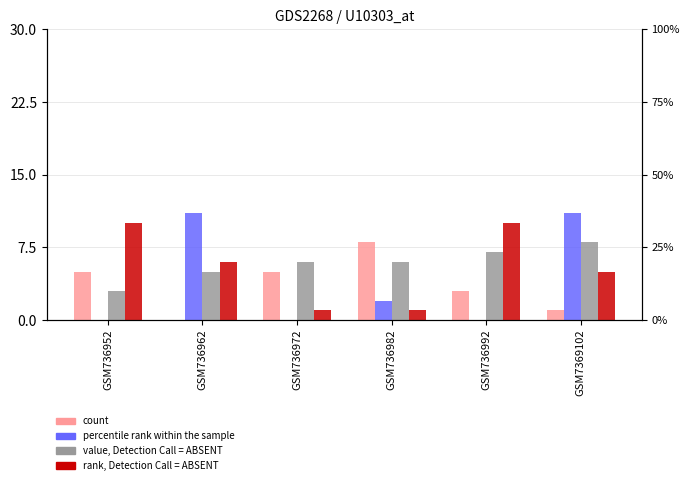

Reading left to right, extract all data points from this chart.

col_1: GSM736952=5	GSM736962=0	GSM736972=5	GSM736982=8	GSM736992=3	GSM7369102=1
col_2: GSM736952=0	GSM736962=11	GSM736972=0	GSM736982=2	GSM736992=0	GSM7369102=11
col_4: GSM736952=3	GSM736962=5	GSM736972=6	GSM736982=6	GSM736992=7	GSM7369102=8
col_0: GSM736952=10	GSM736962=6	GSM736972=1	GSM736982=1	GSM736992=10	GSM7369102=5